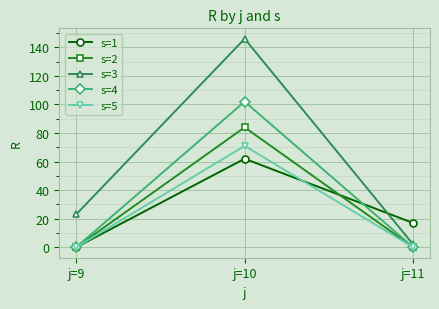

At how many categories does at least one series exceed 59?

1